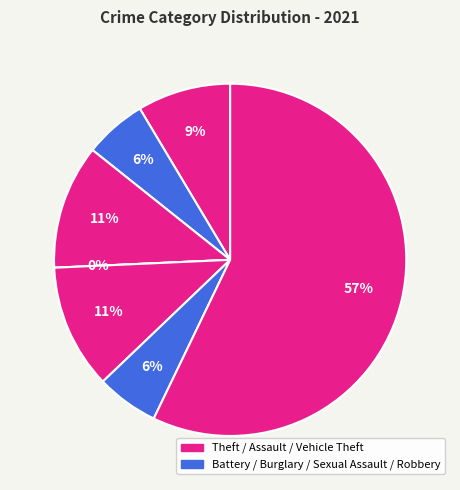

Which category accounts for the majority?

Theft